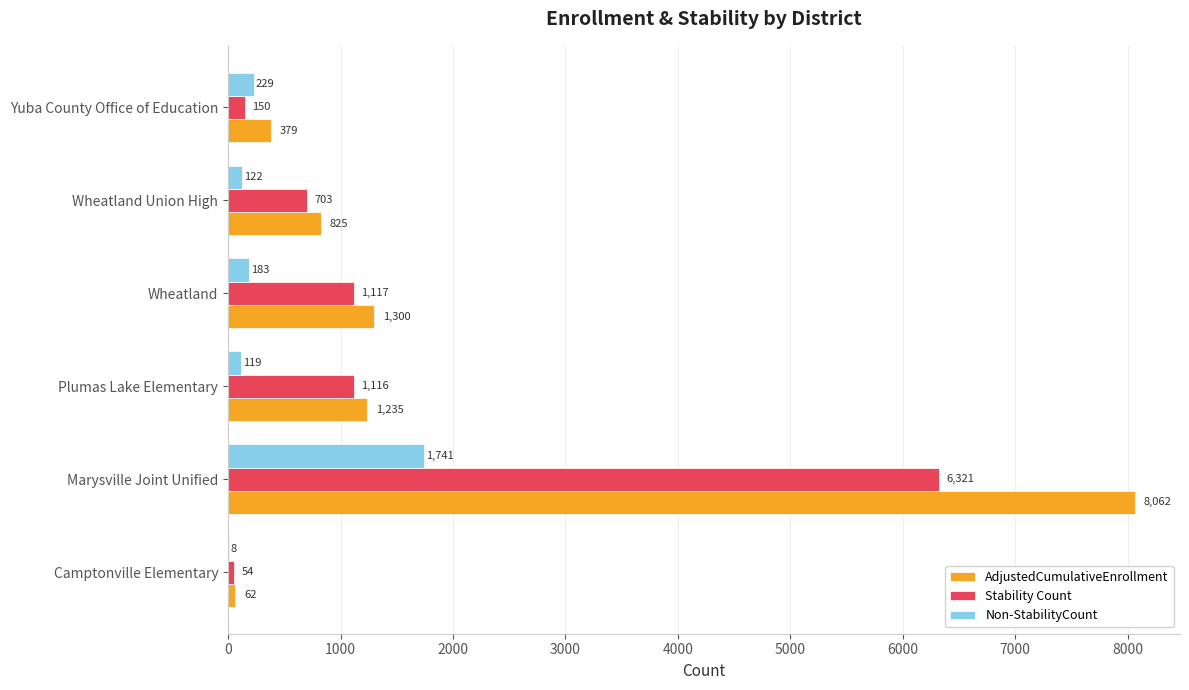

Between Marysville Joint Unified and Plumas Lake Elementary, which series saw the biggest shift?

AdjustedCumulativeEnrollment